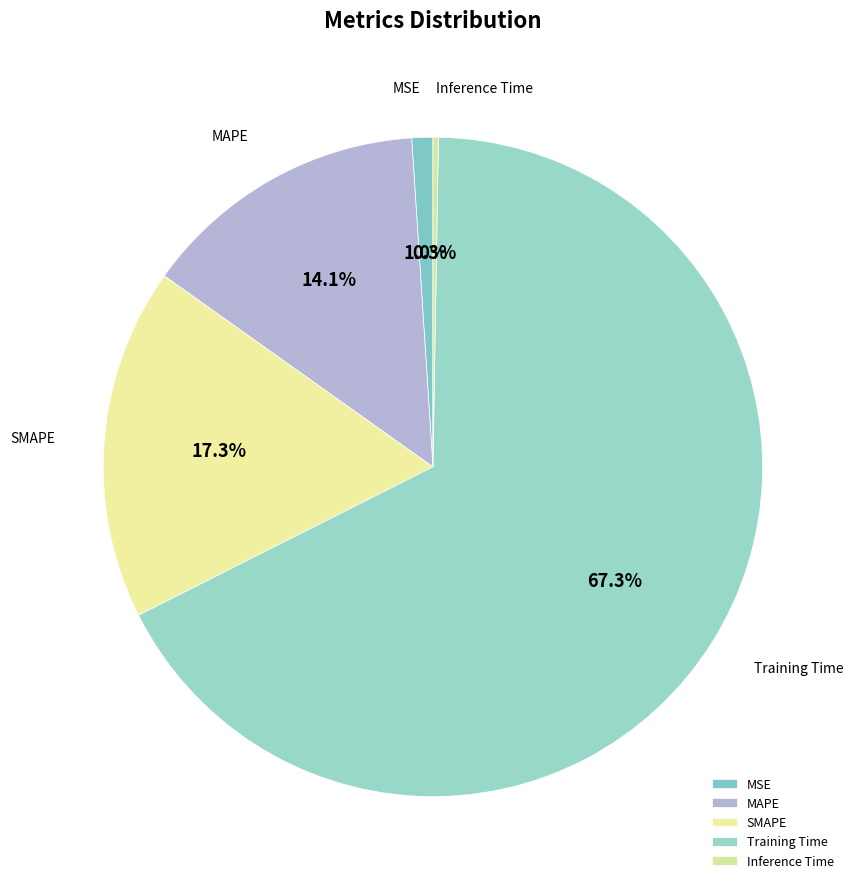

Is there any slice that represents more than half of the pie?

Yes